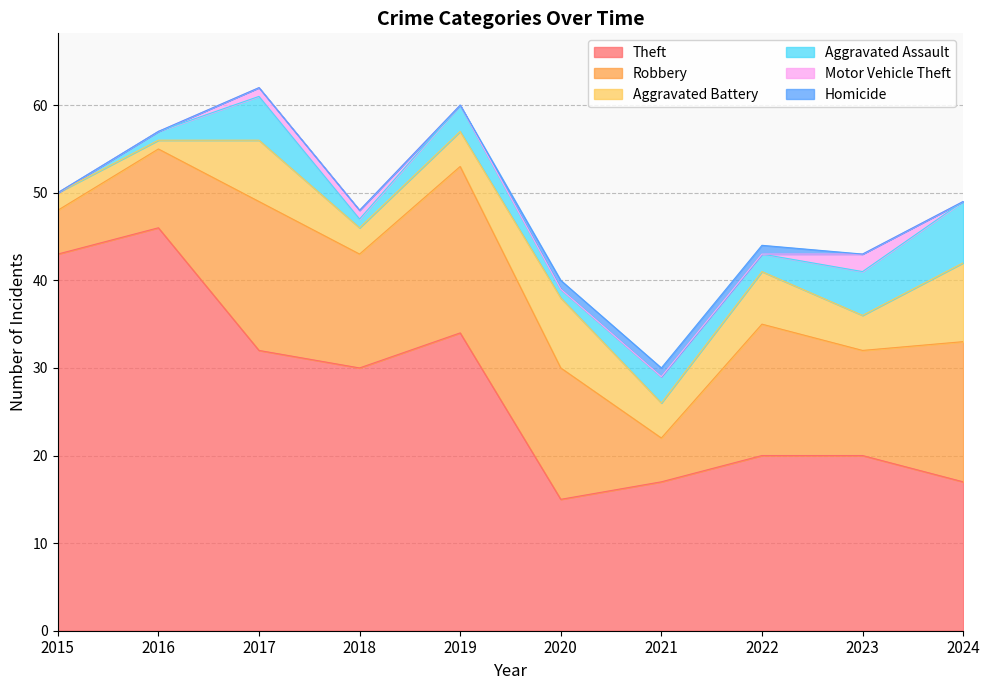

What is the difference between the maximum and minimum values in the Motor Vehicle Theft series?

2